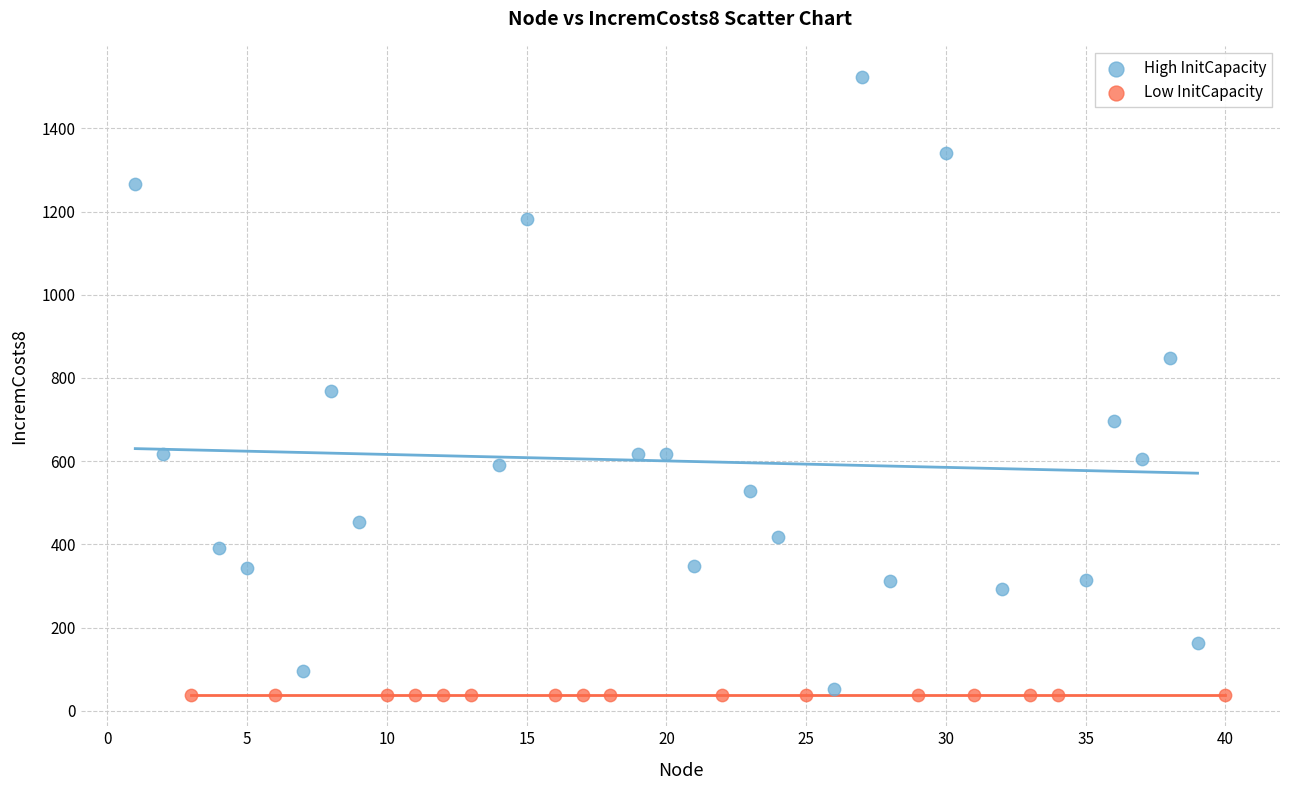

Which series has the widest spread of Y values?

High InitCapacity